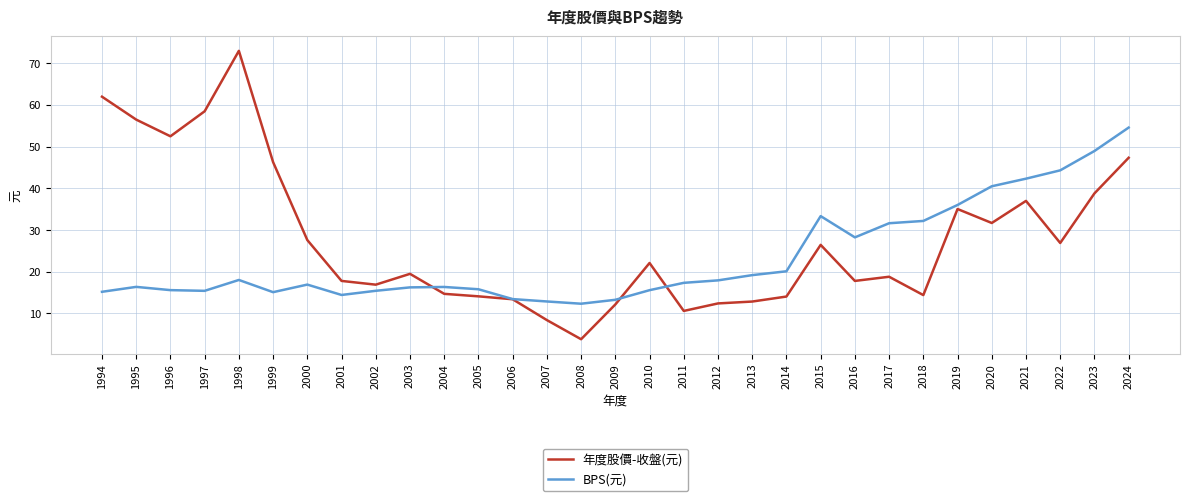

Rank the series by their maximum value, from lowest to highest.

BPS(元), 年度股價-收盤(元)